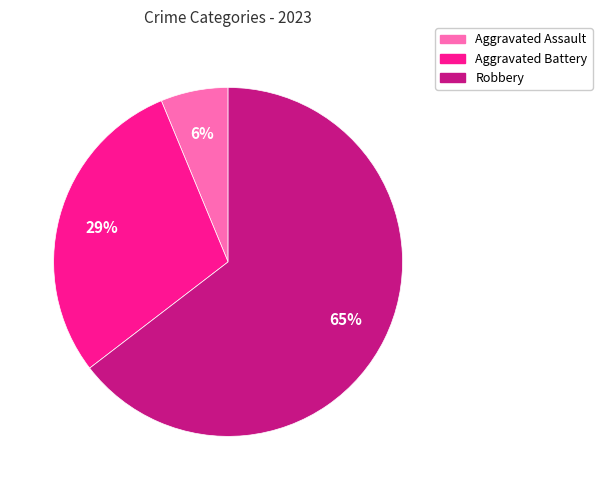

Rank the categories by value from highest to lowest.

Robbery, Aggravated Battery, Aggravated Assault